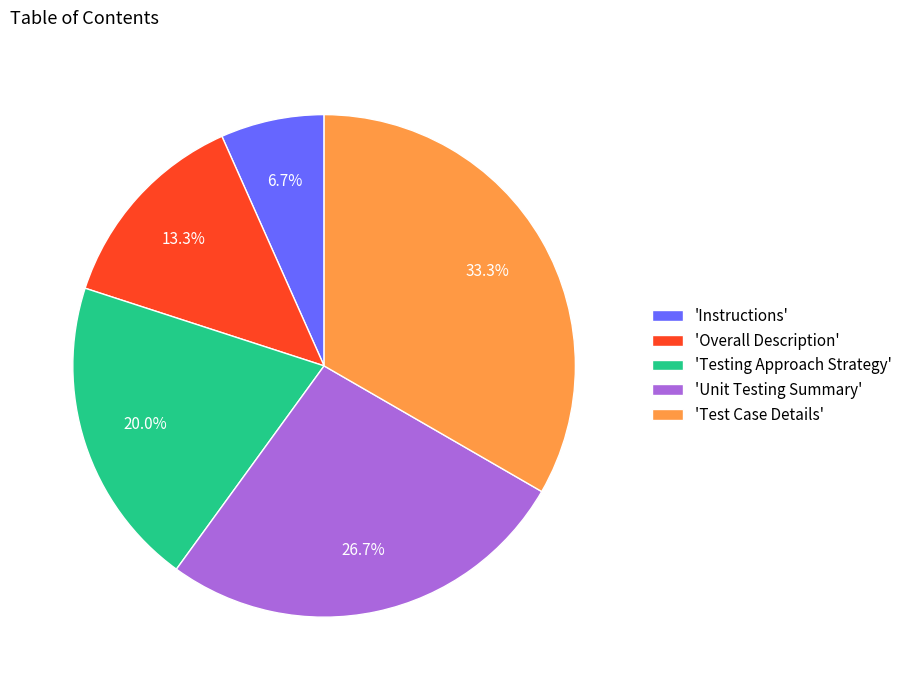

Approximately how many times larger is the value at 'Instructions' compared to 'Overall Description'?

0.5